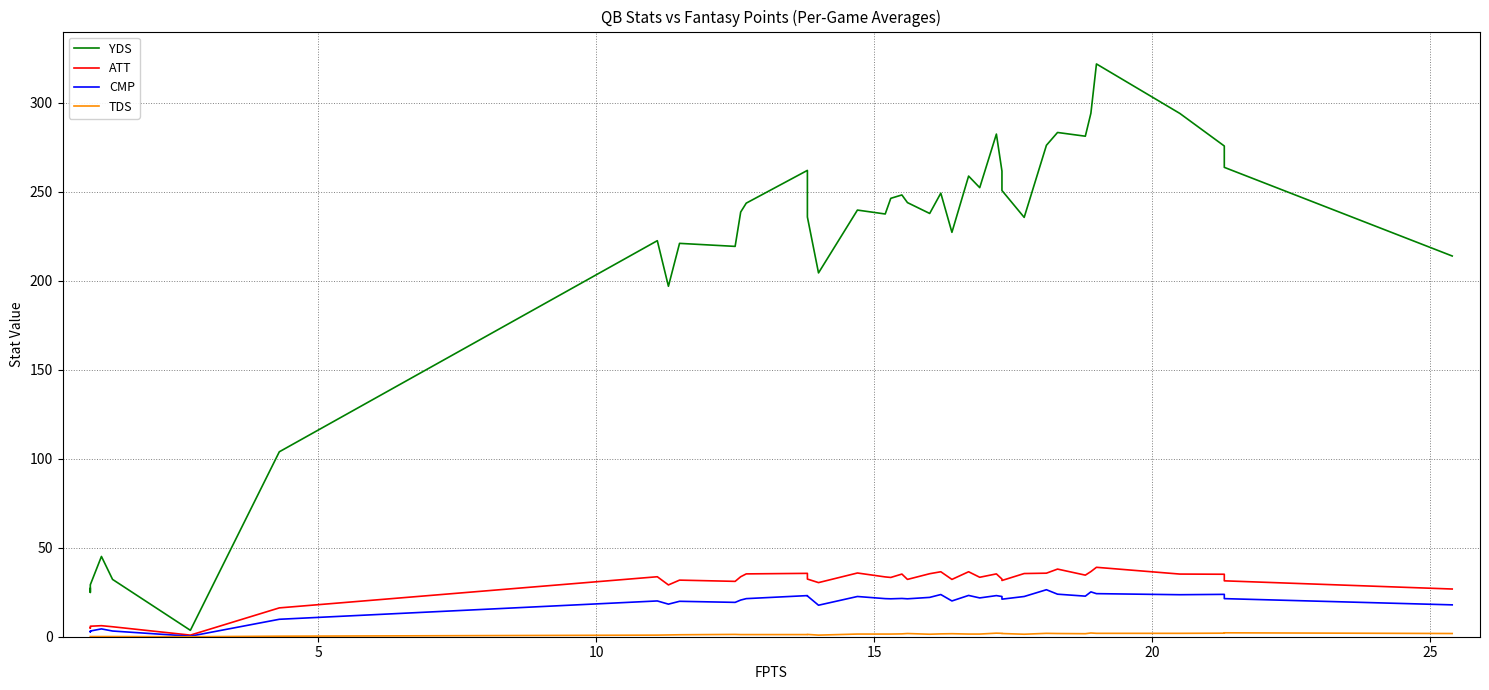

Which series has the largest total across all categories?

YDS